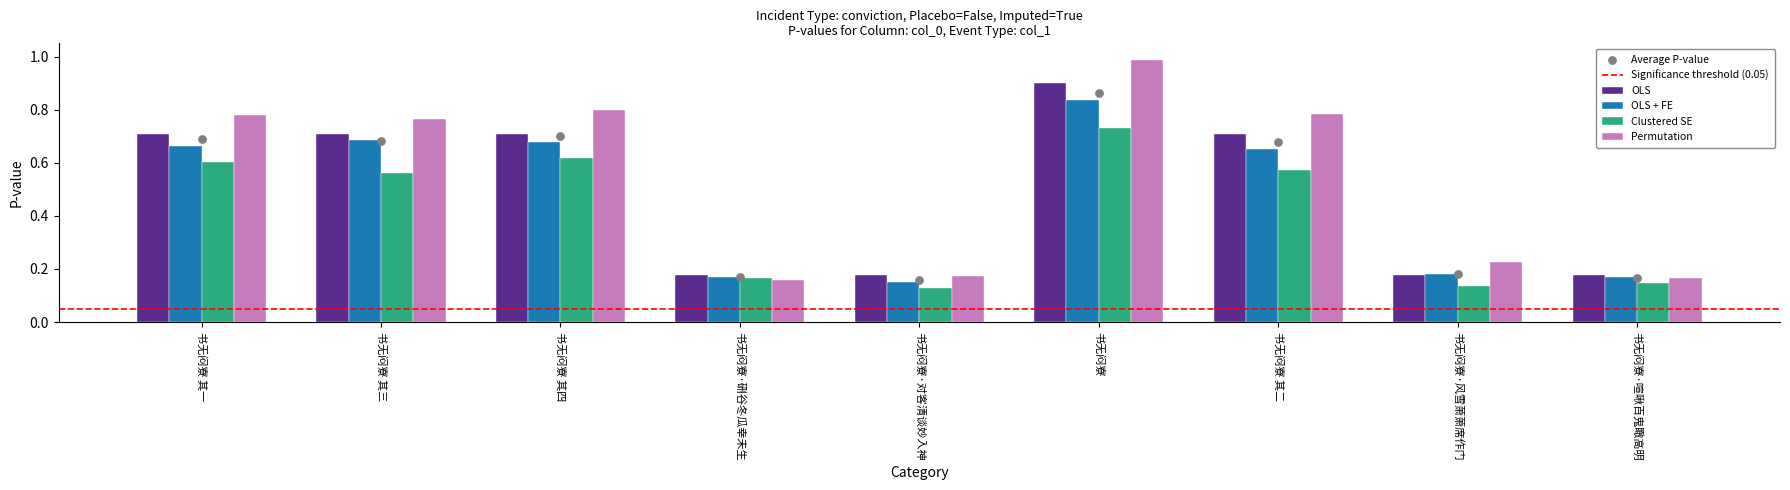

Which has a higher value, 书无闷寮·硎谷冬瓜幸未生 or 书无闷寮 其四?

书无闷寮 其四